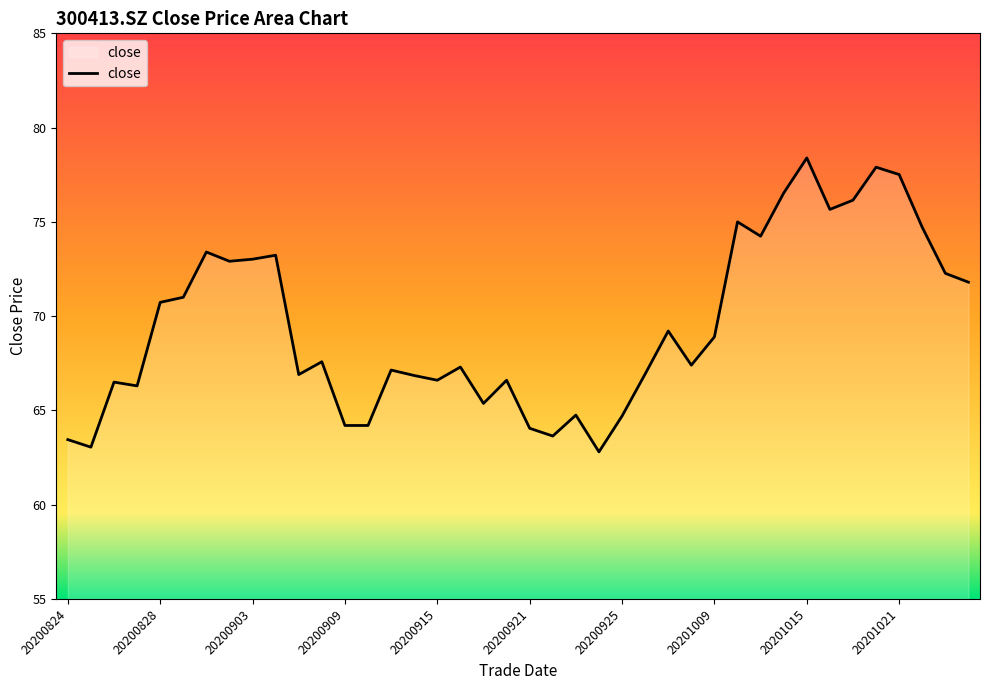

What is the smallest value displayed?

62.8